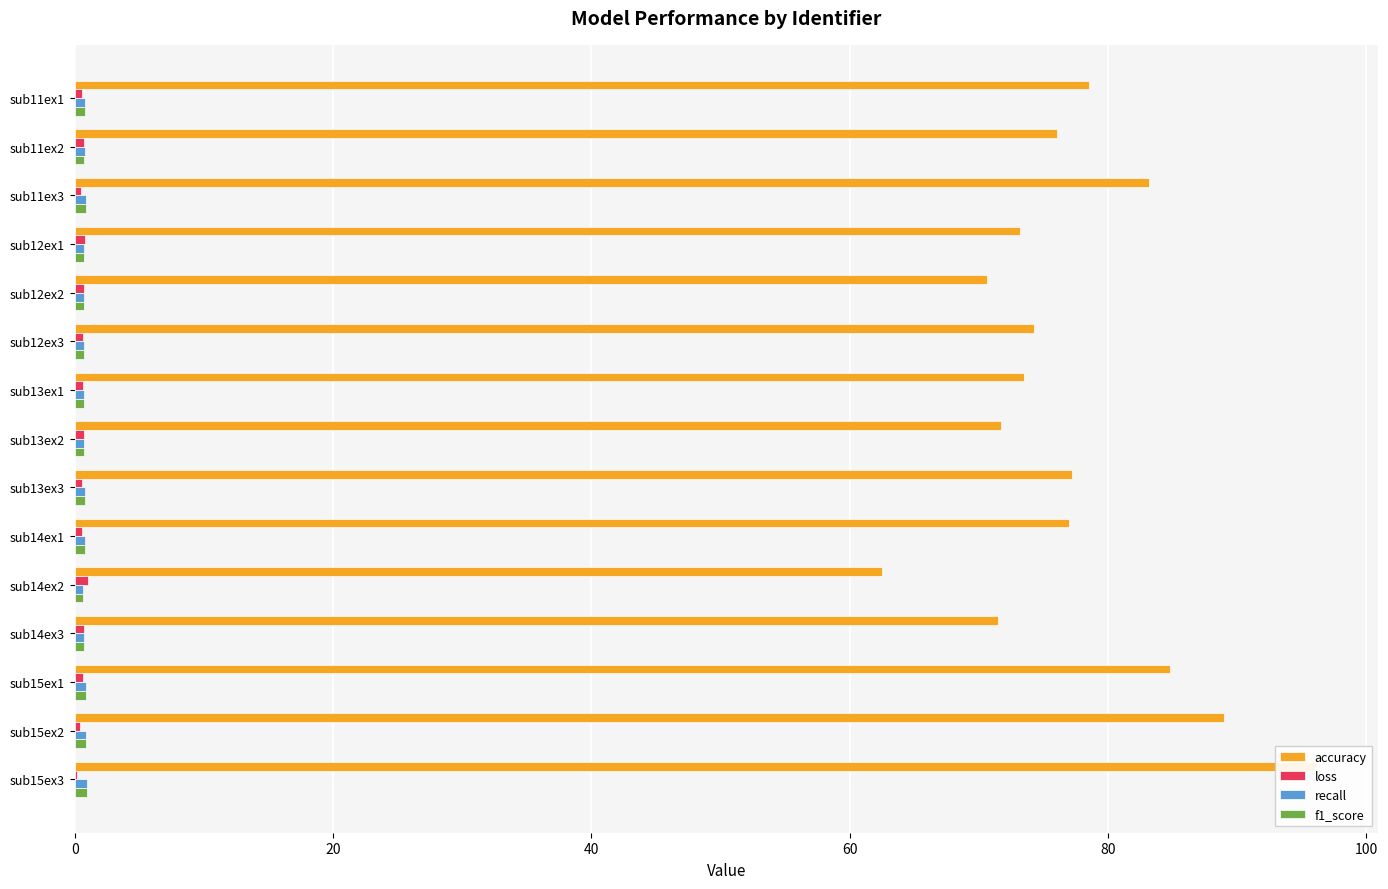

At how many categories does at least one series exceed 52?

15